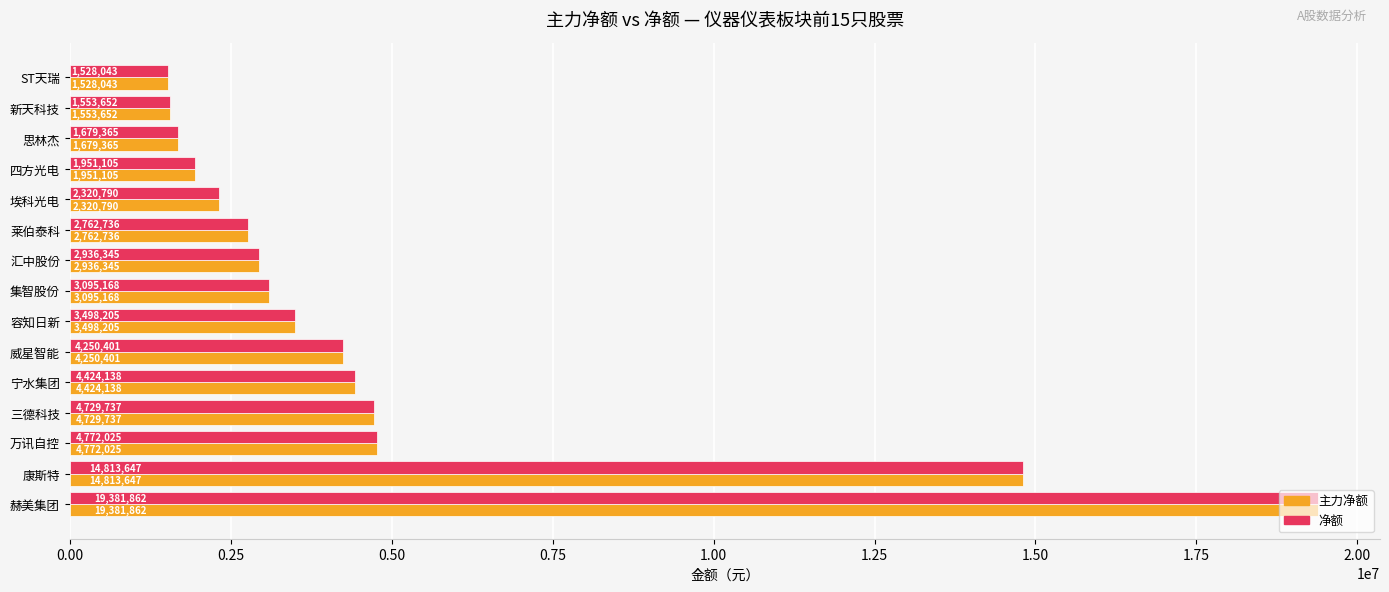

True or false: 主力净额 has a value of 555345 at 思林杰.

False